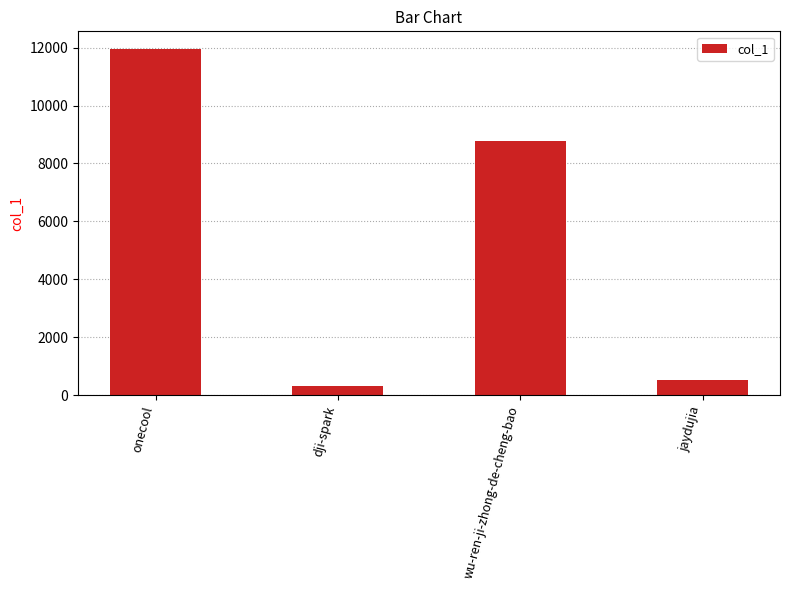

How many distinct data groups are displayed?

1